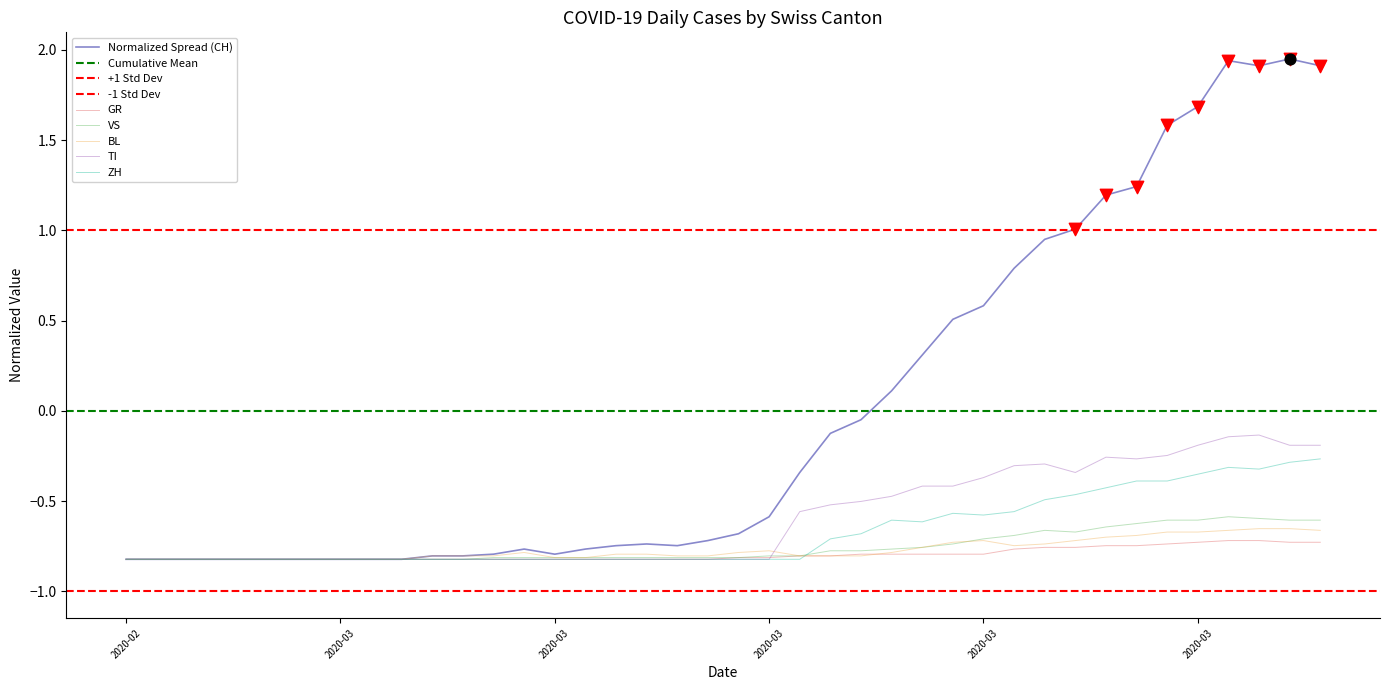

Which series has the largest Y range (max minus min)?

CH